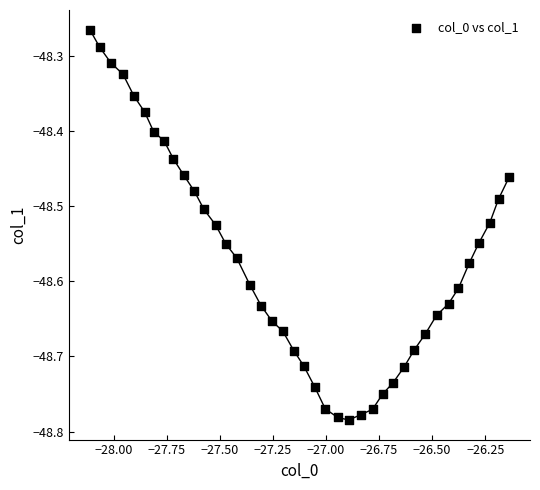

What is the range of X values (max minus min)?

2.0